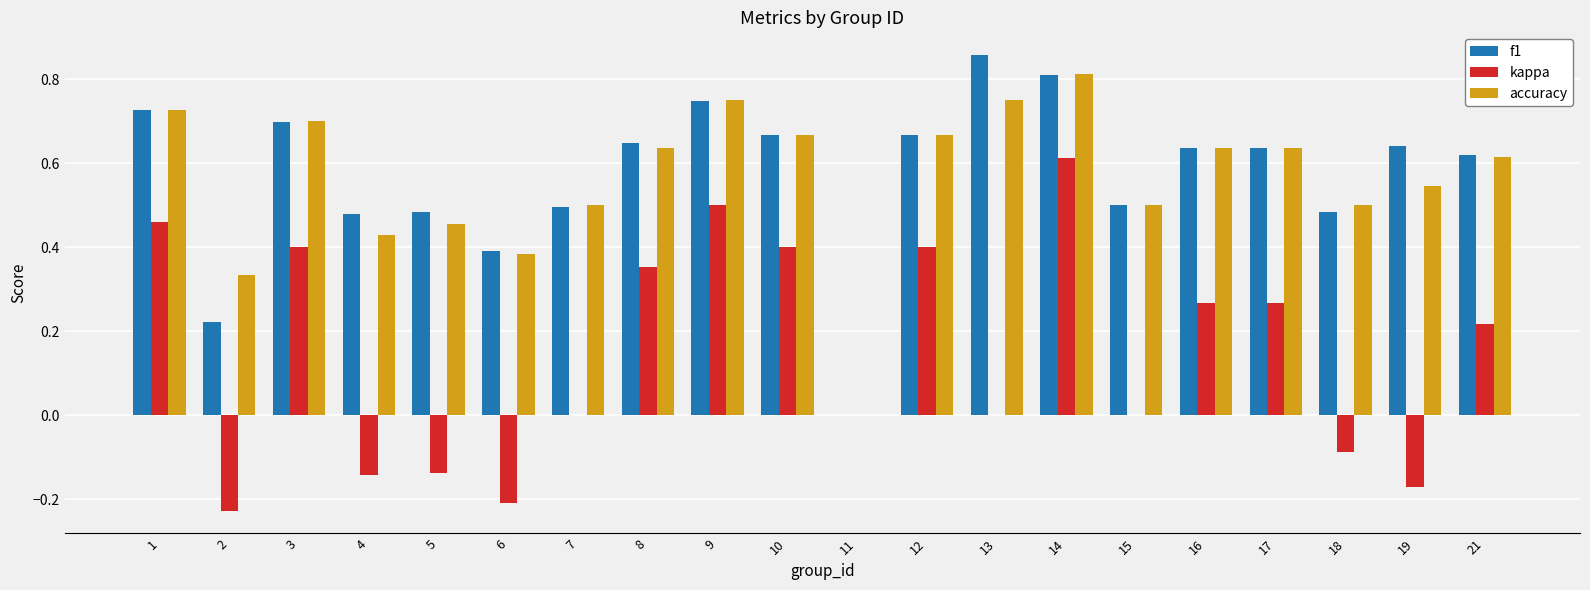

At which label does kappa reach its peak?

14